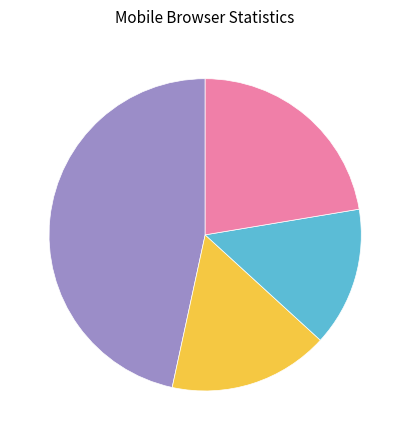

Does any single category account for the majority?

No